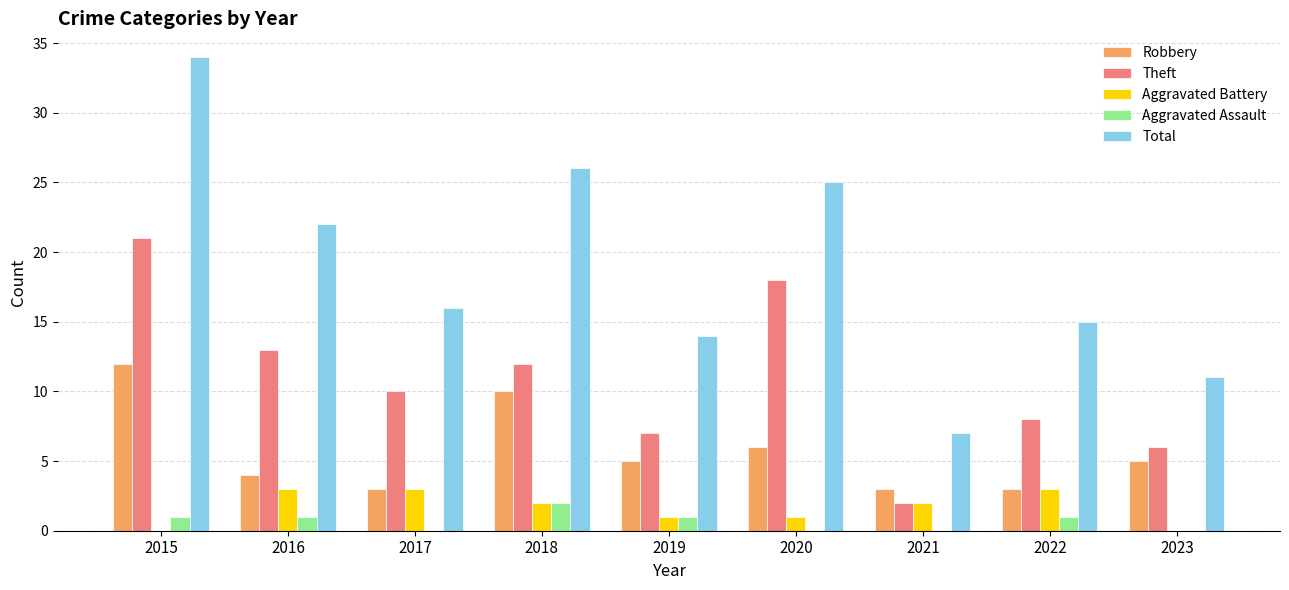

How many groups of bars are there?

9